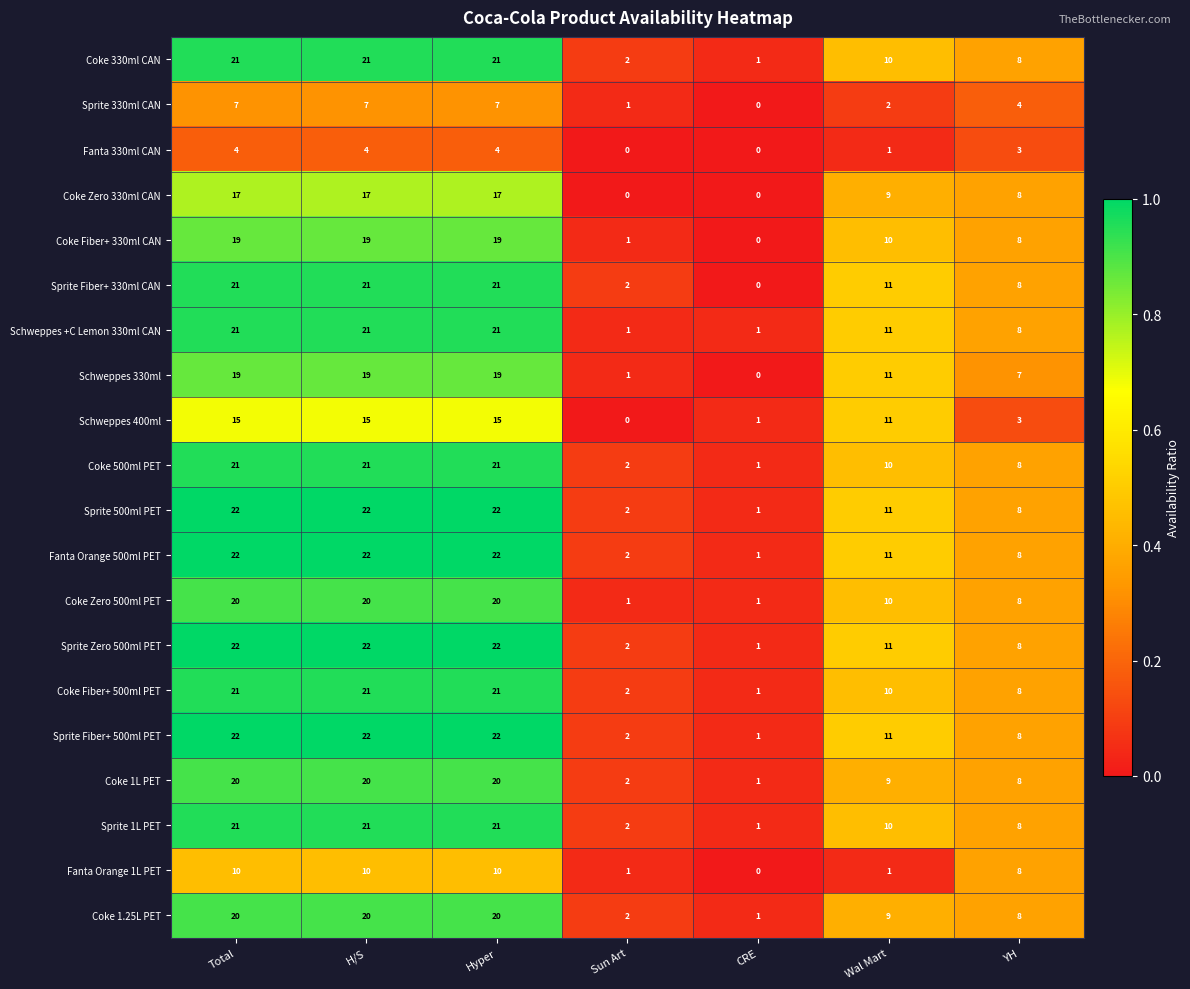

At which label does Coke 1L PET reach its minimum?

CRE